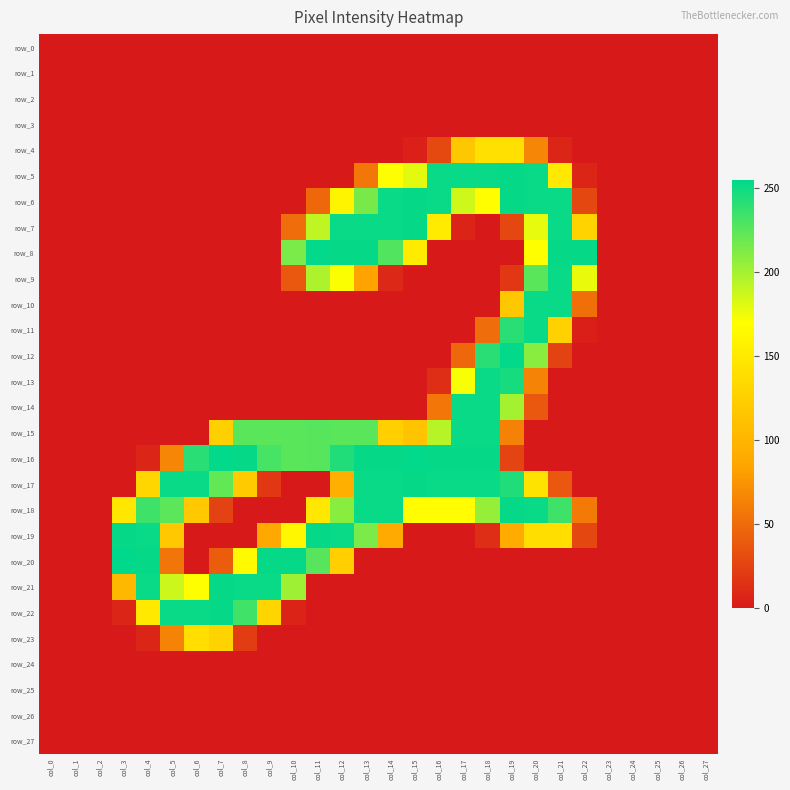

What is the sum of all row_11 values?

674